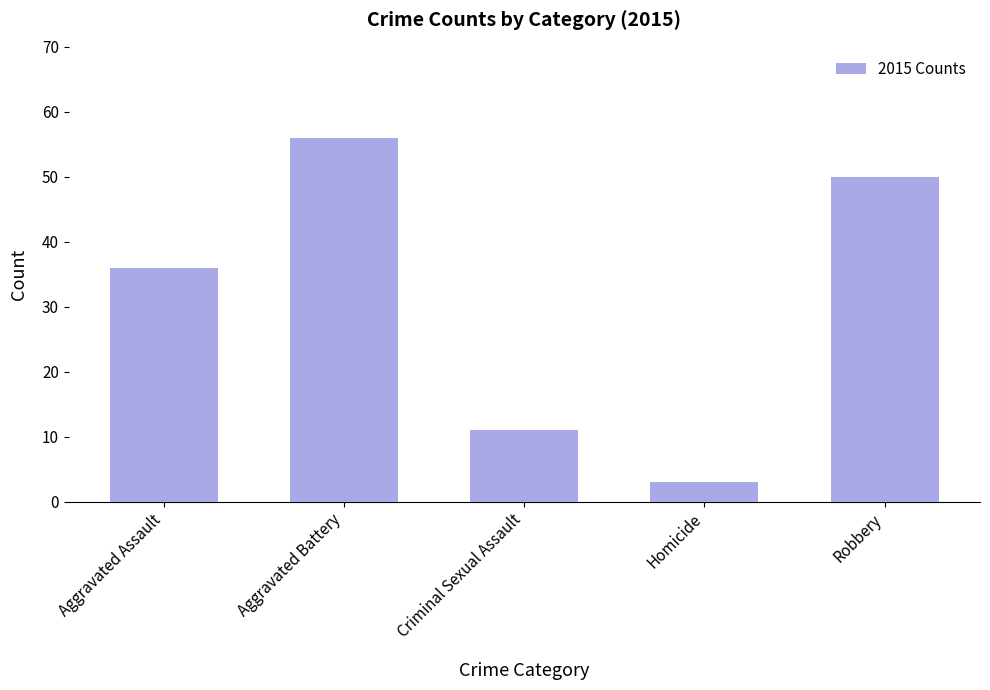

Reading left to right, extract all data points from this chart.

36	56	11	3	50